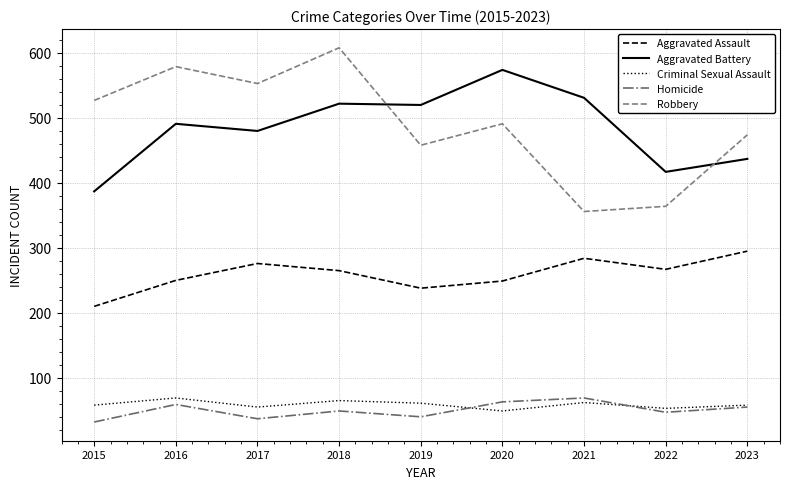

At which category does Robbery reach its first local valley?

2017